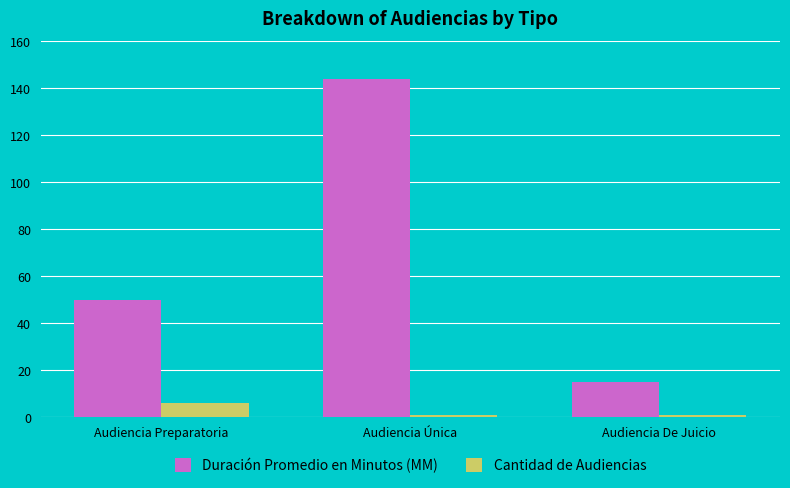

At which label does Cantidad de Audiencias reach its peak?

Audiencia Preparatoria